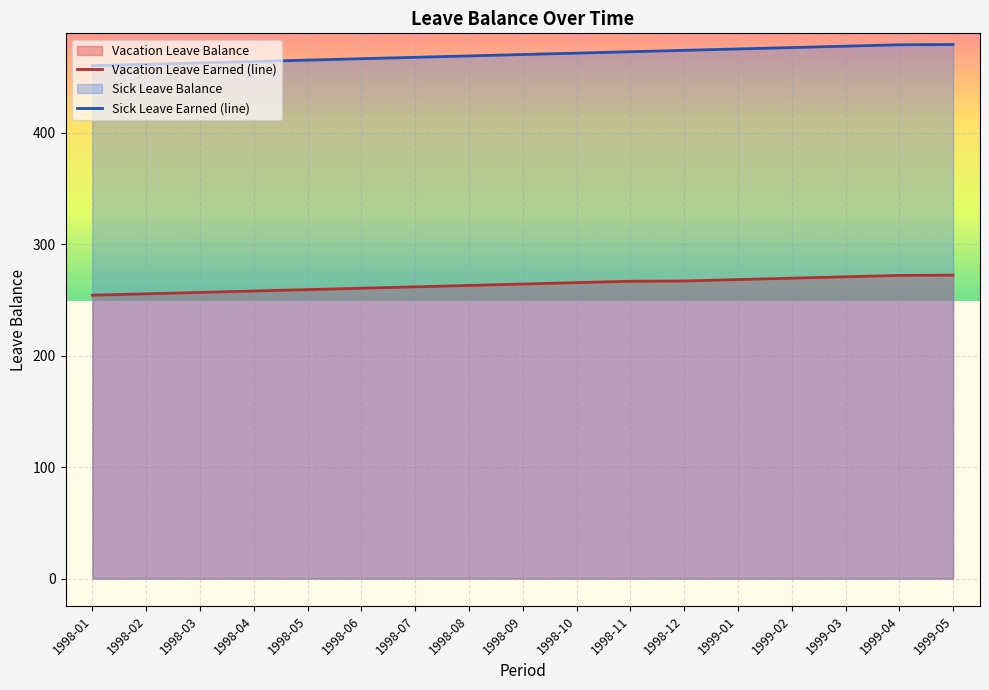

Which label corresponds to the largest value in the chart?

1999-05